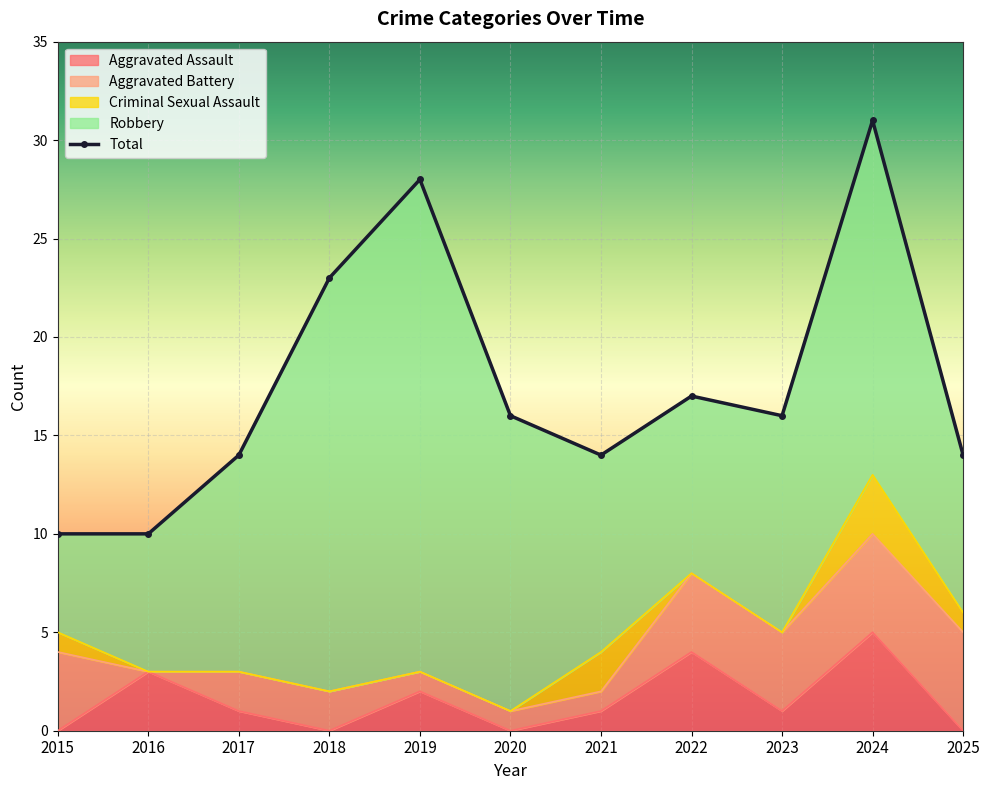

At which category is the sum across all series the highest?

2024